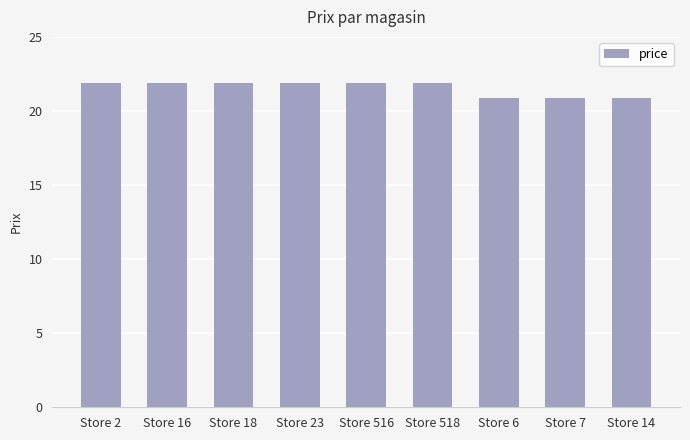

Approximately how many times larger is the value at Store 7 compared to Store 16?

1.0